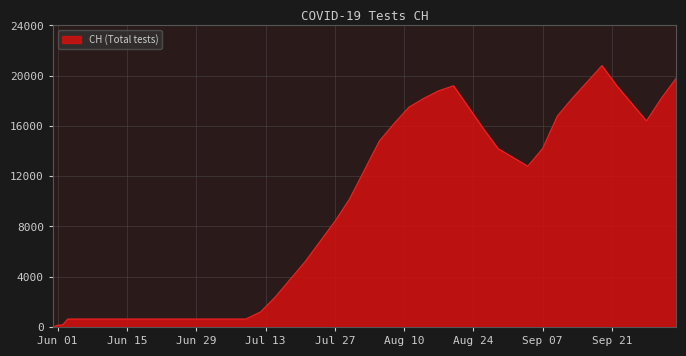

What is the maximum value shown in the chart?

20800